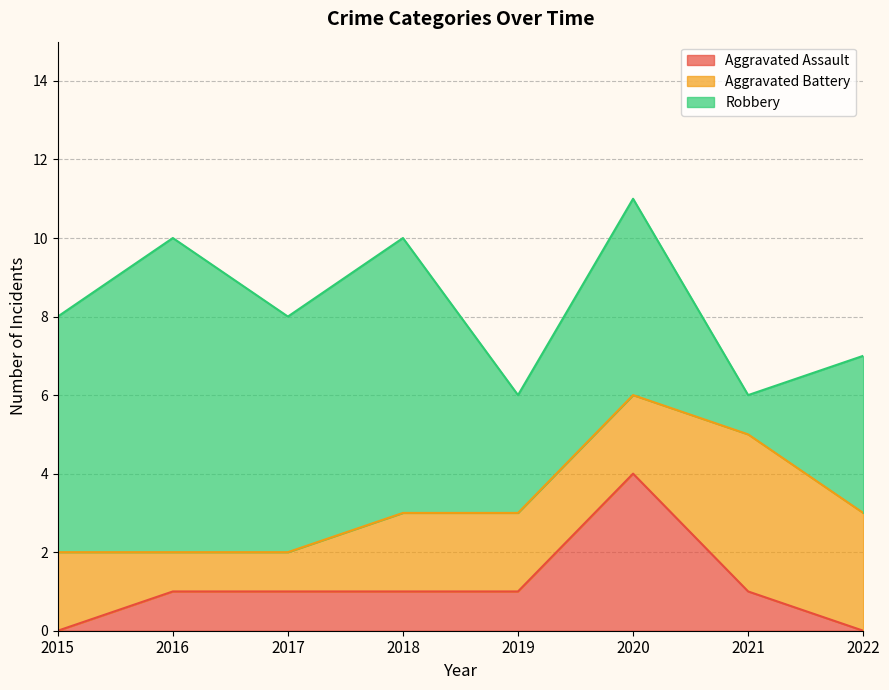

How many data points in Robbery are above 6?

2